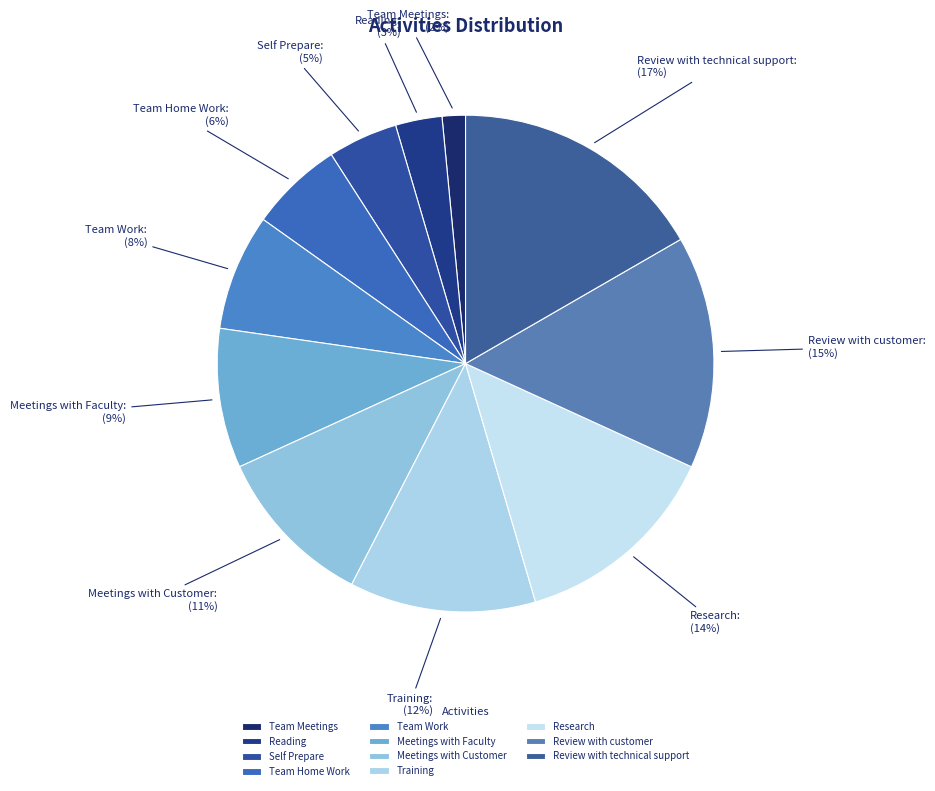

To the nearest percent, what portion does Review with technical support represent?

17%